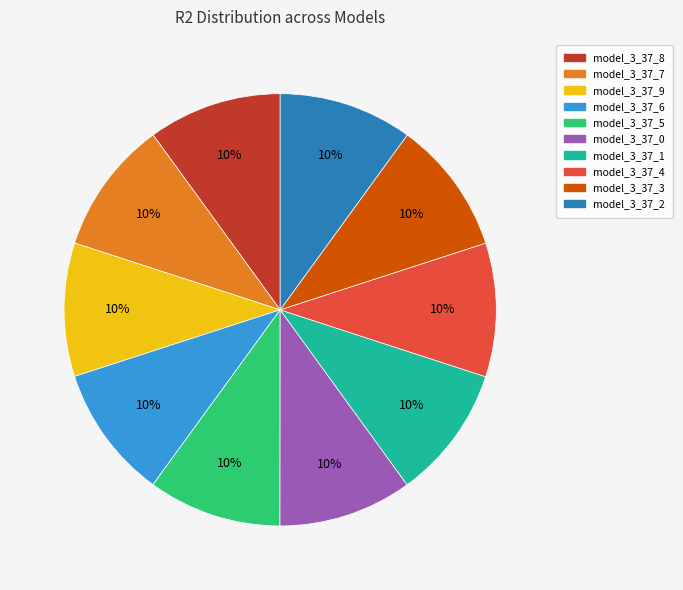

Combined, do model_3_37_1 and model_3_37_8 account for over 50%?

No